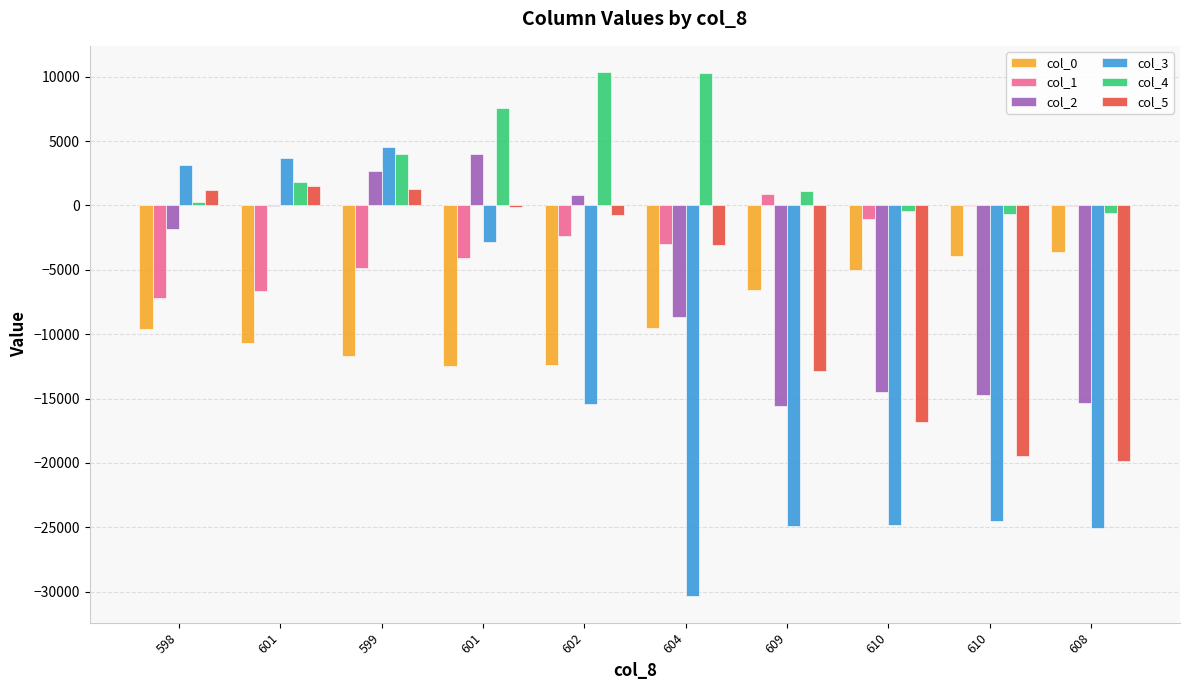

The value of col_5 at 604 is -4047. True or false?

False